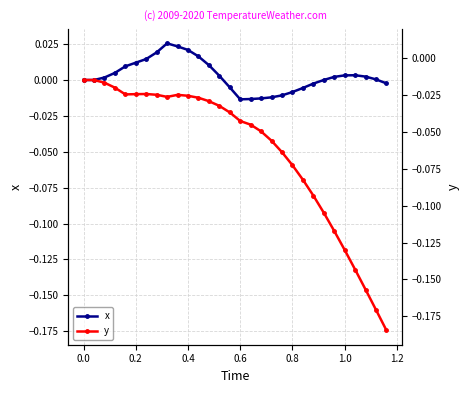

How many data points in x are less than 0?

10